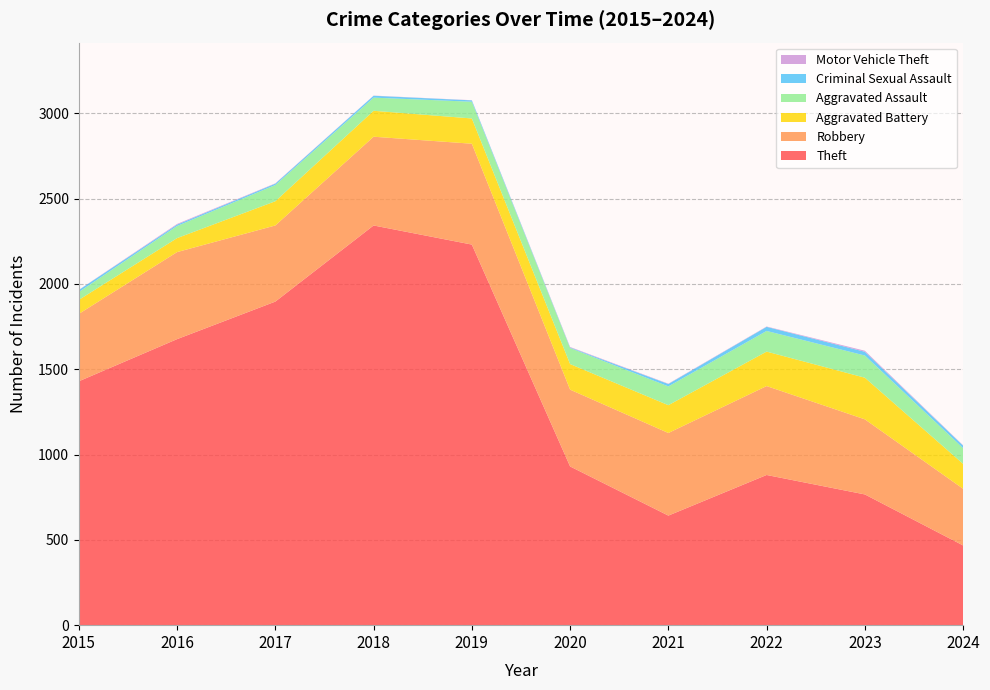

Reading left to right, what are all the values shown in this chart?

Theft: 2015=1429	2016=1676	2017=1896	2018=2342	2019=2230	2020=930	2021=642	2022=880	2023=766	2024=467
Robbery: 2015=395	2016=510	2017=446	2018=520	2019=591	2020=450	2021=484	2022=521	2023=440	2024=332
Aggravated Battery: 2015=82	2016=82	2017=142	2018=152	2019=148	2020=150	2021=163	2022=202	2023=244	2024=146
Aggravated Assault: 2015=46	2016=71	2017=95	2018=77	2019=98	2020=94	2021=110	2022=121	2023=130	2024=92
Criminal Sexual Assault: 2015=12	2016=8	2017=8	2018=11	2019=8	2020=3	2021=14	2022=24	2023=22	2024=15
Motor Vehicle Theft: 2015=1	2016=4	2017=2	2018=1	2019=1	2020=3	2021=2	2022=2	2023=6	2024=2